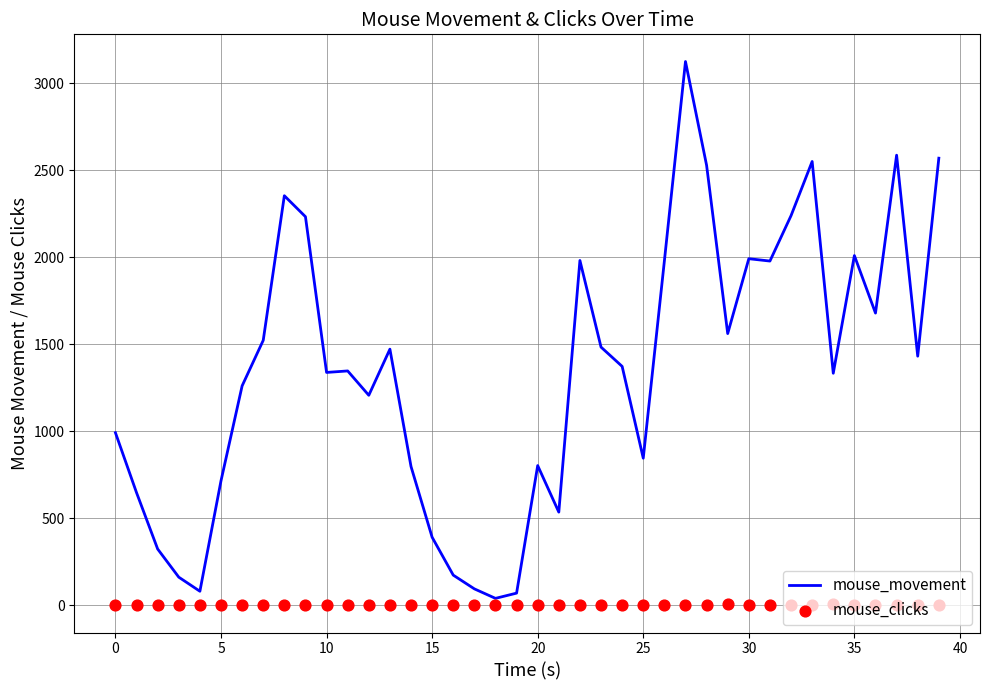

Which series has the largest total across all categories?

mouse_movement